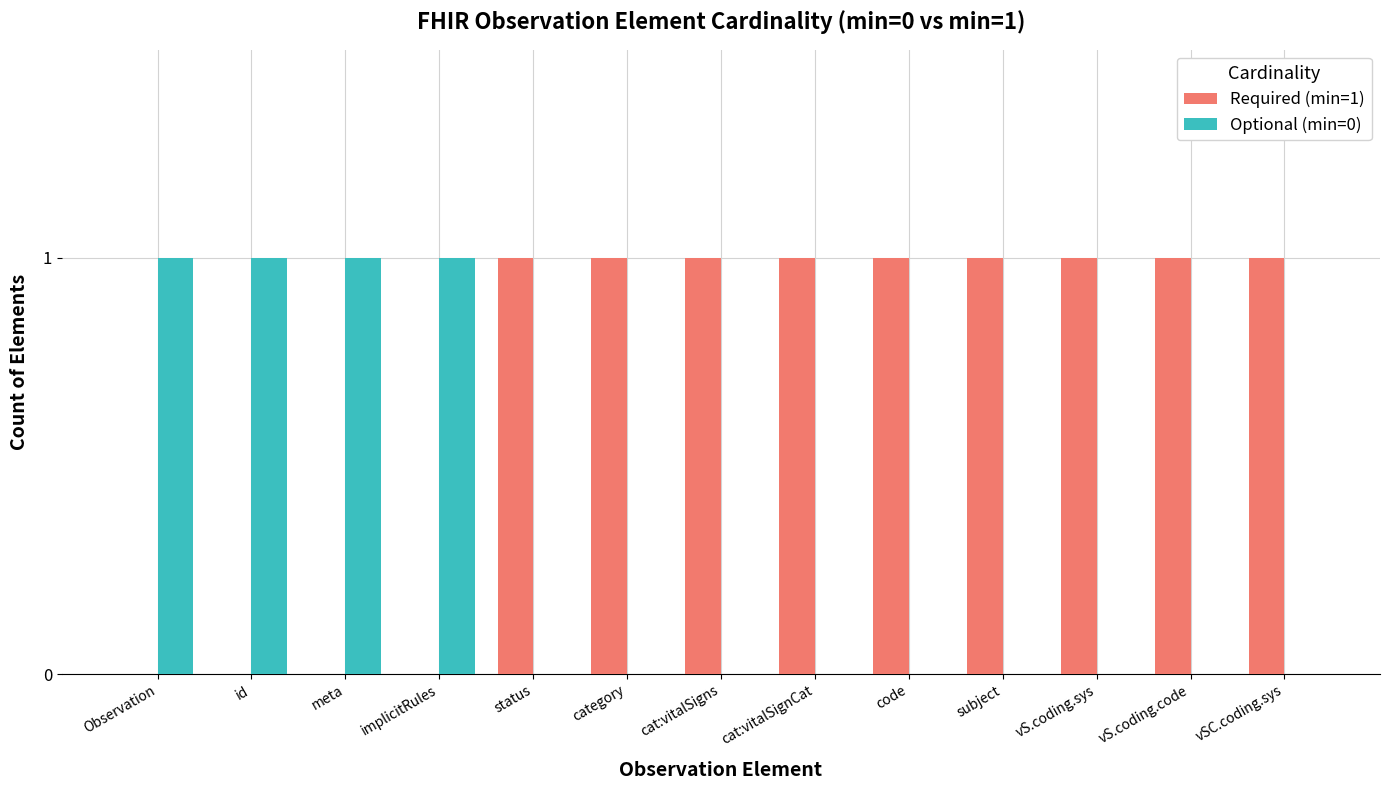

What is the highest value of the Optional (min=0) series?

1